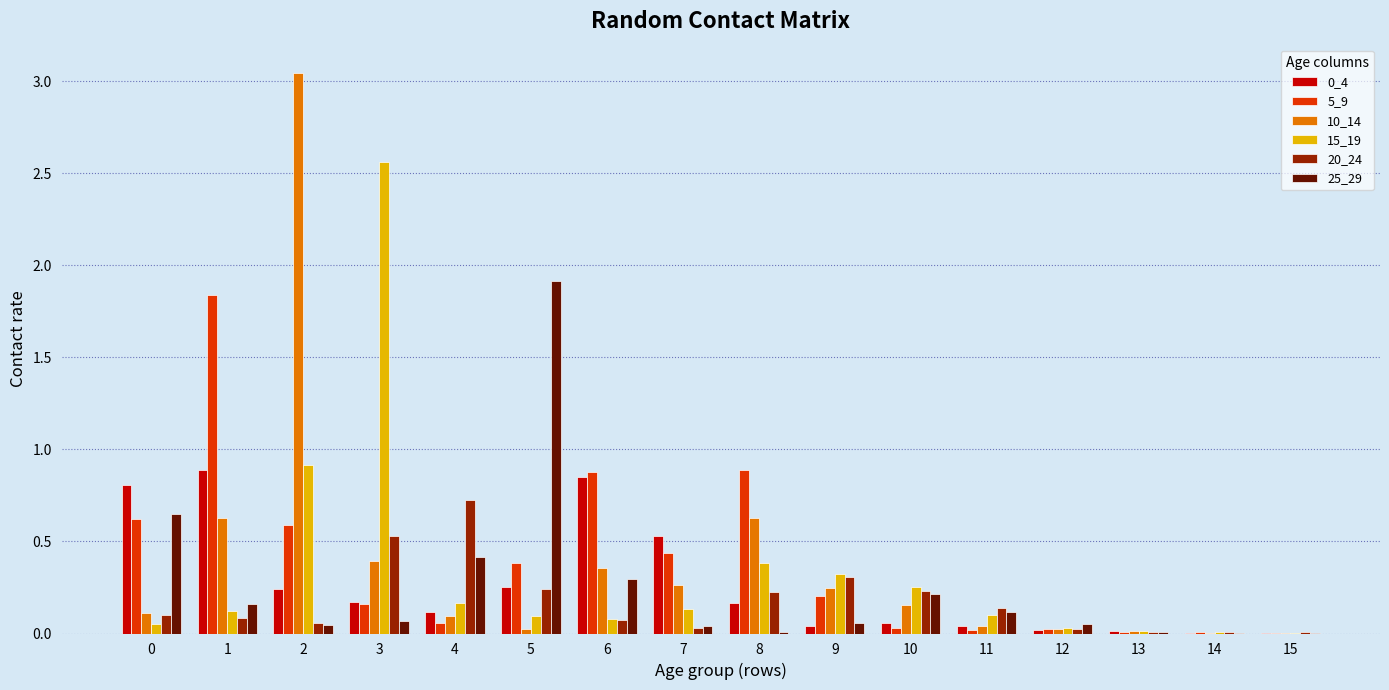

What is the total value across all series at 1?

3.7